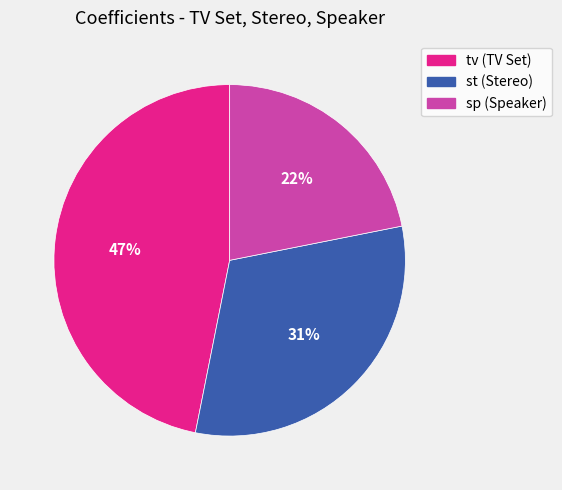

Which category has the biggest portion of the pie?

tv